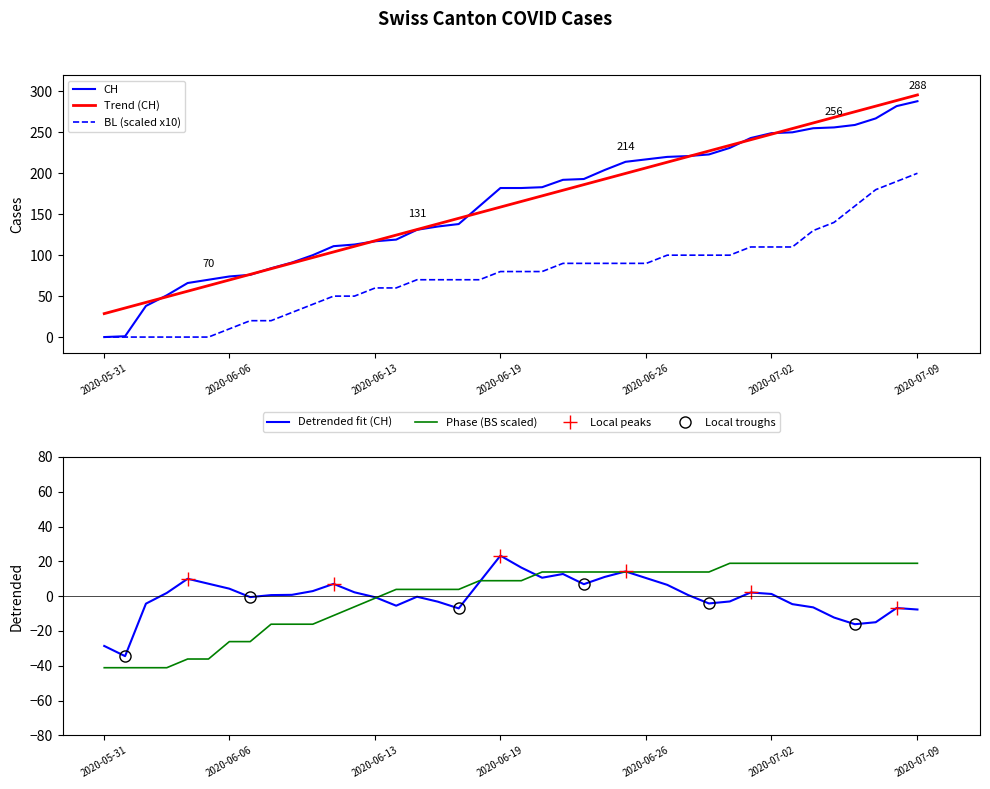

Reading left to right, extract all data points from this chart.

CH: 2020-05-31=0.0	2020-06-01=1.0	2020-06-02=38.0	2020-06-03=51.0	2020-06-04=66.0	2020-06-05=70.0	2020-06-06=74.0	2020-06-07=76.0	2020-06-08=84.0	2020-06-09=91.0	2020-06-10=100.0	2020-06-11=111.0	2020-06-12=113.0	2020-06-13=117.0	2020-06-14=119.0	2020-06-15=131.0	2020-06-16=135.0	2020-06-17=138.0	2020-06-18=160.0	2020-06-19=182.0	2020-06-20=182.0	2020-06-21=183.0	2020-06-22=192.0	2020-06-23=193.0	2020-06-24=204.0	2020-06-25=214.0	2020-06-26=217.0	2020-06-27=220.0	2020-06-28=221.0	2020-06-29=223.0	2020-06-30=231.0	2020-07-01=243.0	2020-07-02=249.0	2020-07-03=250.0	2020-07-04=255.0	2020-07-05=256.0	2020-07-06=259.0	2020-07-07=267.0	2020-07-08=282.0	2020-07-09=288.0
BL: 2020-05-31=0.0	2020-06-01=0.0	2020-06-02=0.0	2020-06-03=0.0	2020-06-04=0.0	2020-06-05=0.0	2020-06-06=10.0	2020-06-07=20.0	2020-06-08=20.0	2020-06-09=30.0	2020-06-10=40.0	2020-06-11=50.0	2020-06-12=50.0	2020-06-13=60.0	2020-06-14=60.0	2020-06-15=70.0	2020-06-16=70.0	2020-06-17=70.0	2020-06-18=70.0	2020-06-19=80.0	2020-06-20=80.0	2020-06-21=80.0	2020-06-22=90.0	2020-06-23=90.0	2020-06-24=90.0	2020-06-25=90.0	2020-06-26=90.0	2020-06-27=100.0	2020-06-28=100.0	2020-06-29=100.0	2020-06-30=100.0	2020-07-01=110.0	2020-07-02=110.0	2020-07-03=110.0	2020-07-04=130.0	2020-07-05=140.0	2020-07-06=160.0	2020-07-07=180.0	2020-07-08=190.0	2020-07-09=200.0
BS: 2020-05-31=-41.1	2020-06-01=-41.1	2020-06-02=-41.1	2020-06-03=-41.1	2020-06-04=-36.1	2020-06-05=-36.1	2020-06-06=-26.1	2020-06-07=-26.1	2020-06-08=-16.1	2020-06-09=-16.1	2020-06-10=-16.1	2020-06-11=-11.1	2020-06-12=-6.1	2020-06-13=-1.1	2020-06-14=3.9	2020-06-15=3.9	2020-06-16=3.9	2020-06-17=3.9	2020-06-18=8.9	2020-06-19=8.9	2020-06-20=8.9	2020-06-21=13.9	2020-06-22=13.9	2020-06-23=13.9	2020-06-24=13.9	2020-06-25=13.9	2020-06-26=13.9	2020-06-27=13.9	2020-06-28=13.9	2020-06-29=13.9	2020-06-30=18.9	2020-07-01=18.9	2020-07-02=18.9	2020-07-03=18.9	2020-07-04=18.9	2020-07-05=18.9	2020-07-06=18.9	2020-07-07=18.9	2020-07-08=18.9	2020-07-09=18.9